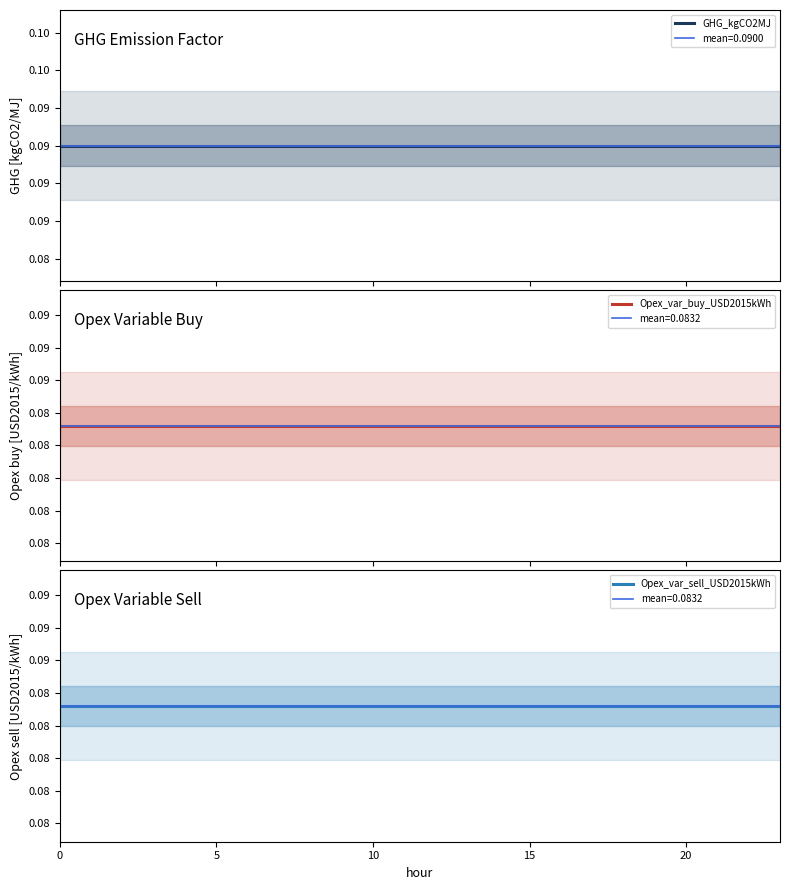

At how many categories does at least one series exceed 0?

24